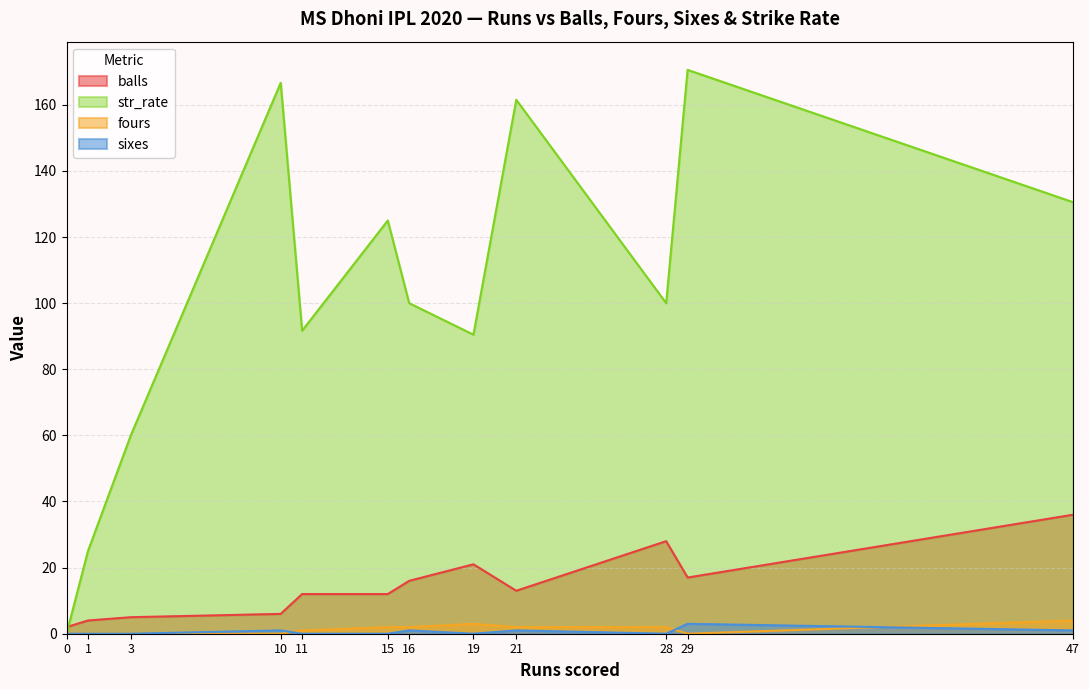

True or false: sixes has a value of 0.0 at 11.

True